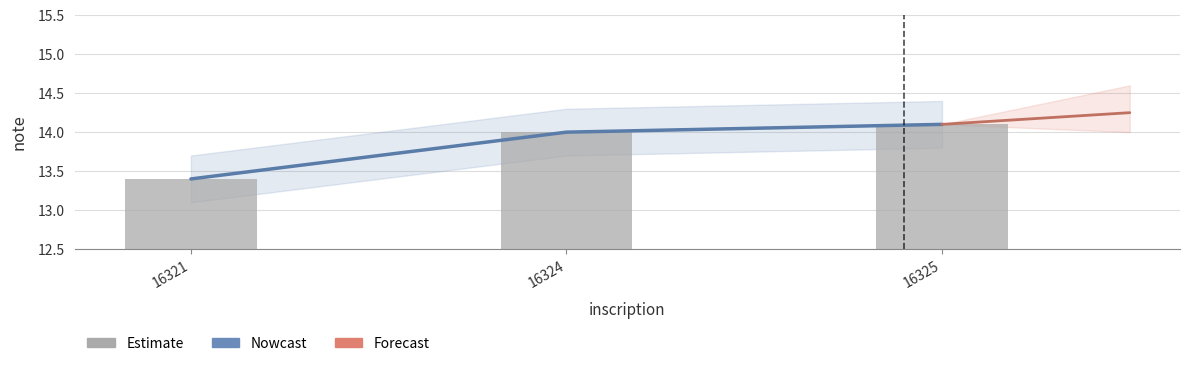

At which label does the data first exceed 14?

16325